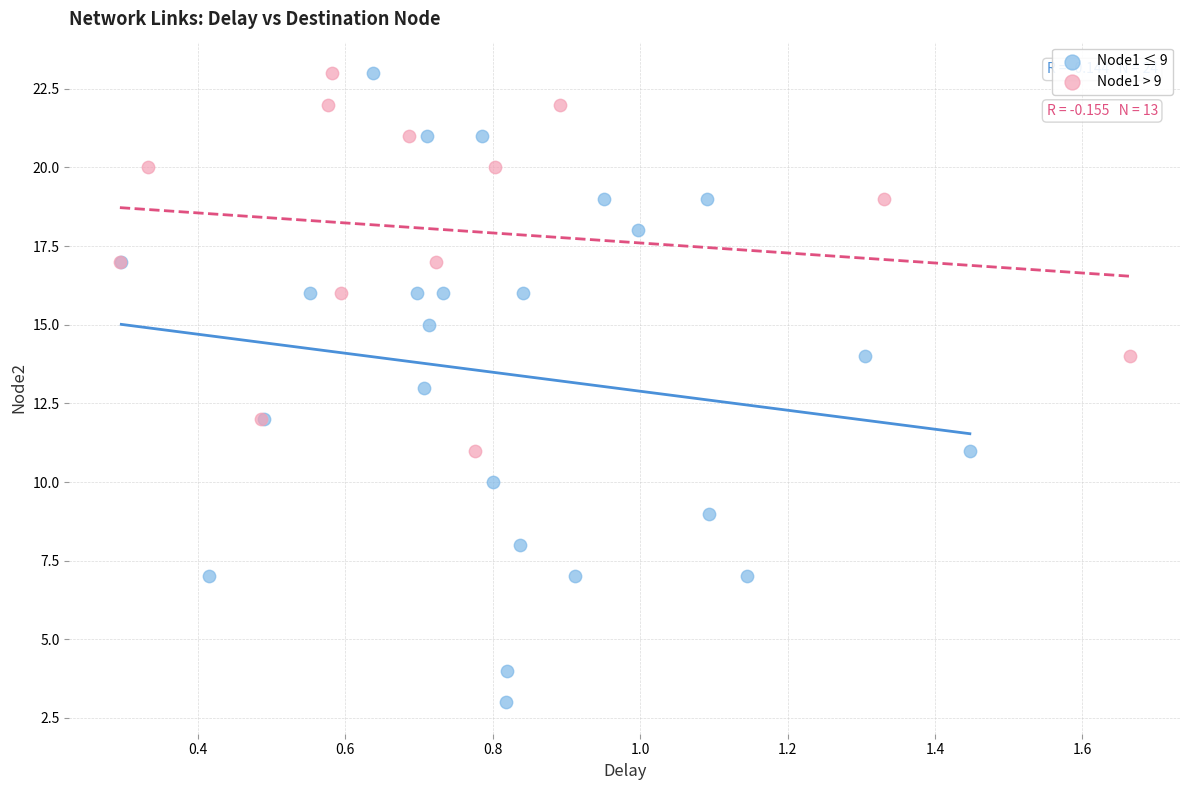

What are all the series names shown in the legend?

Node1 ≤ 9, Node1 > 9